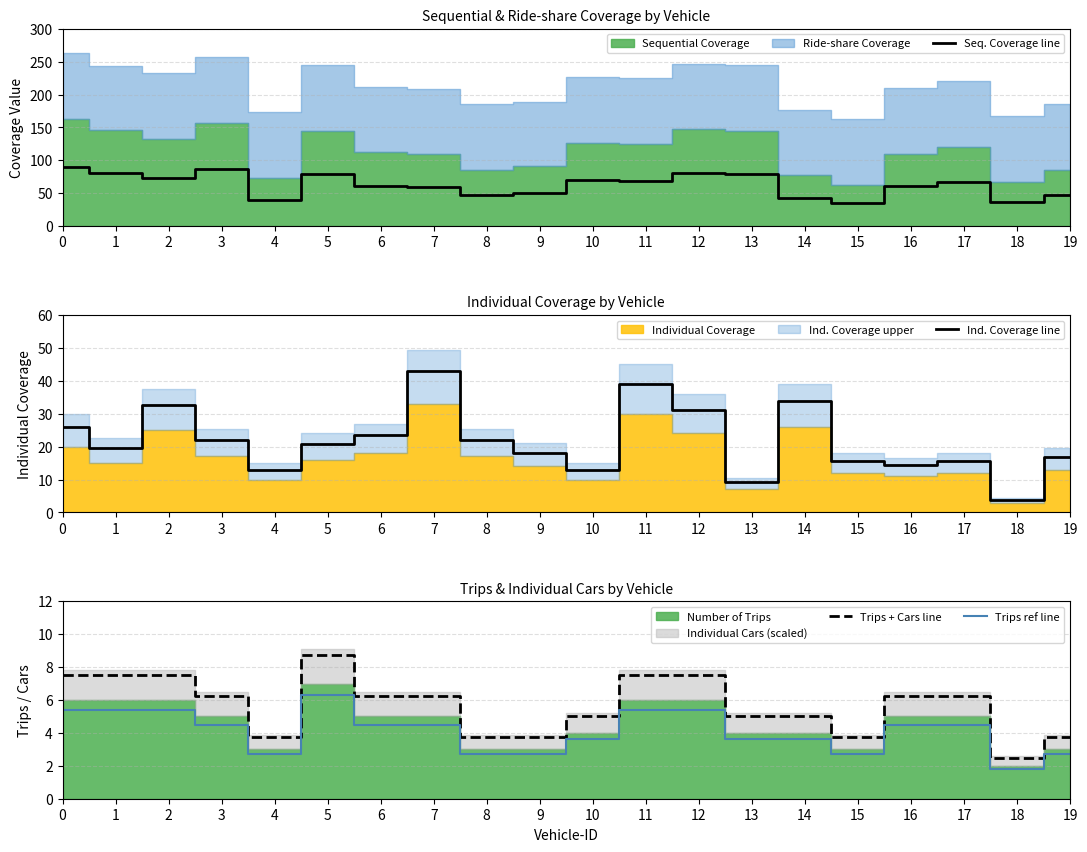

True or false: Trips + Cars line and Seq. Coverage line intersect in this chart.

False